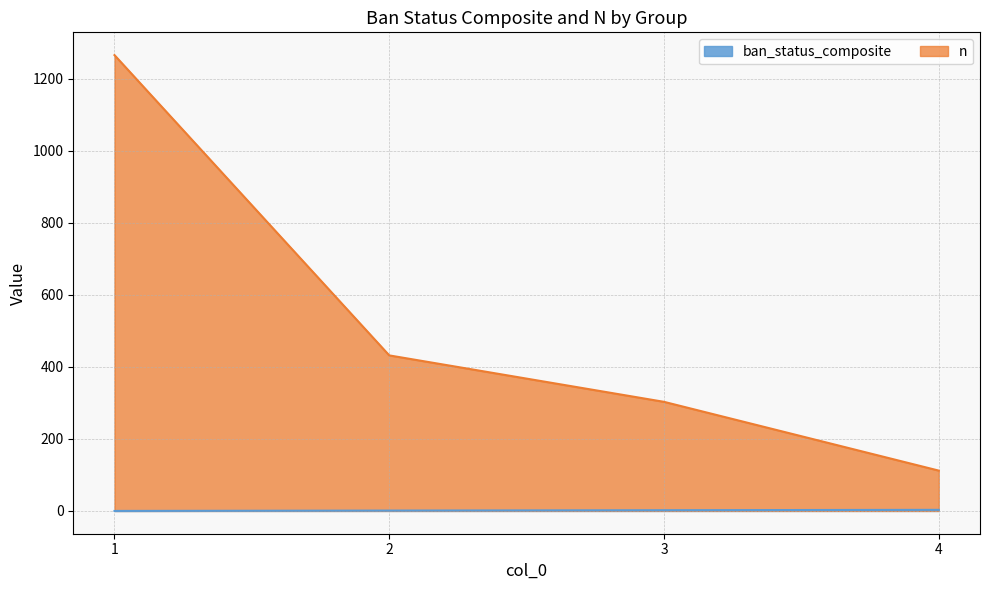

Rank the series at 2 from lowest to highest value.

ban_status_composite, n